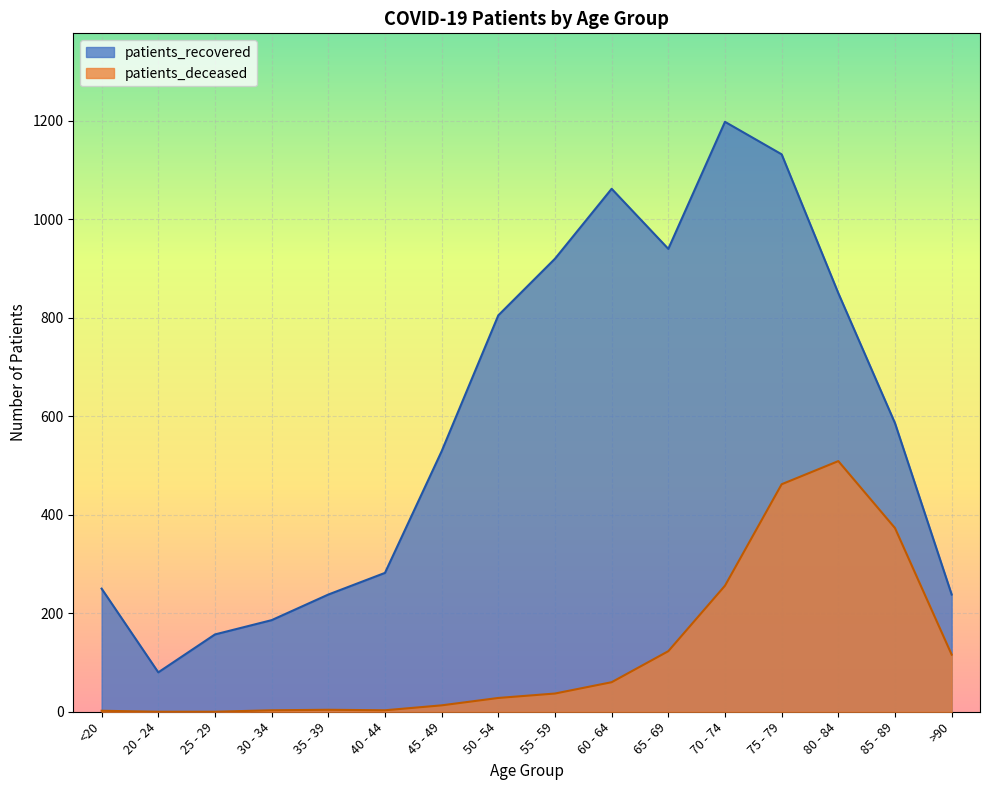

True or false: patients_deceased has a value of 7 at 45 - 49.

False